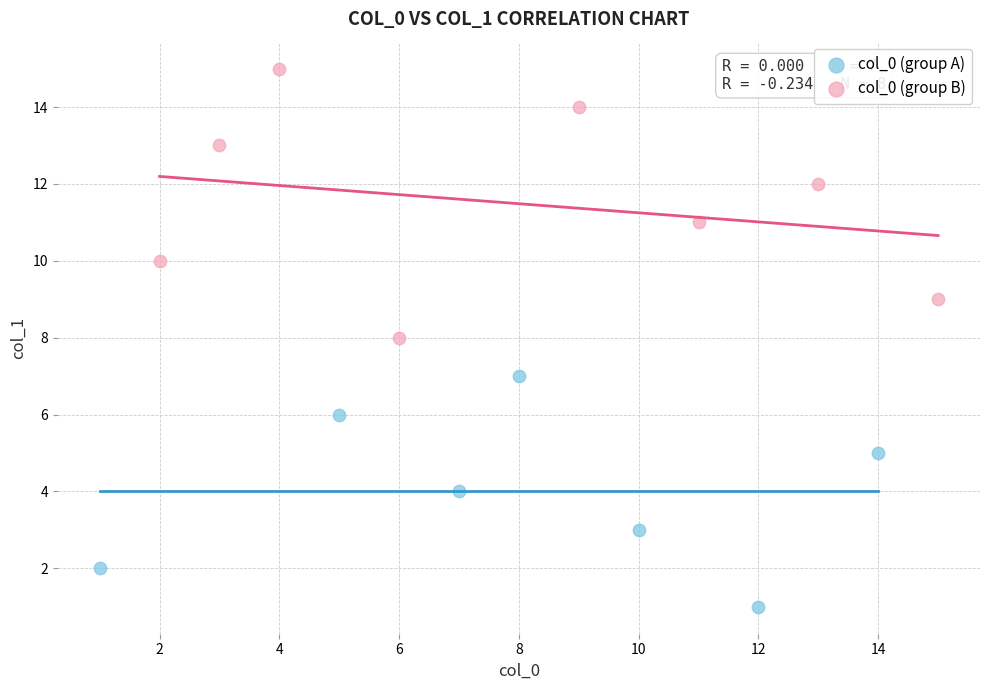

Which series contains the highest Y value?

col_0 (group B)